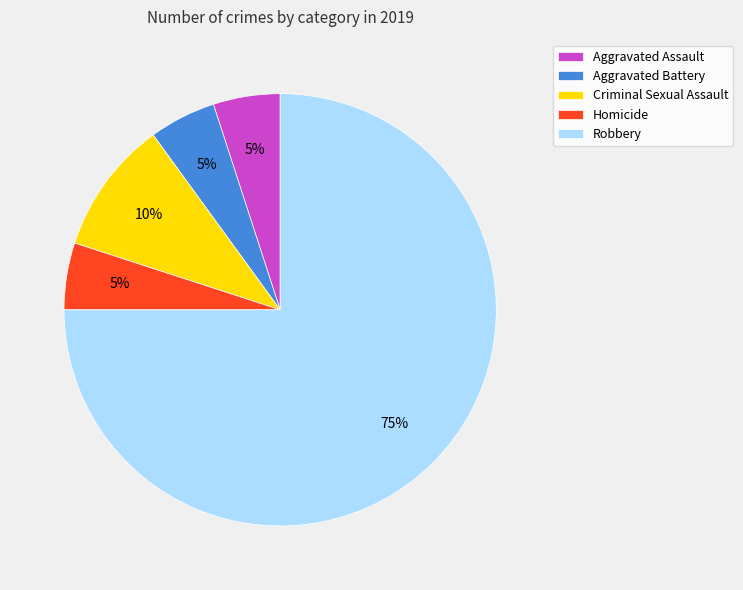

The Homicide slice represents 1% of the pie. True or false?

False